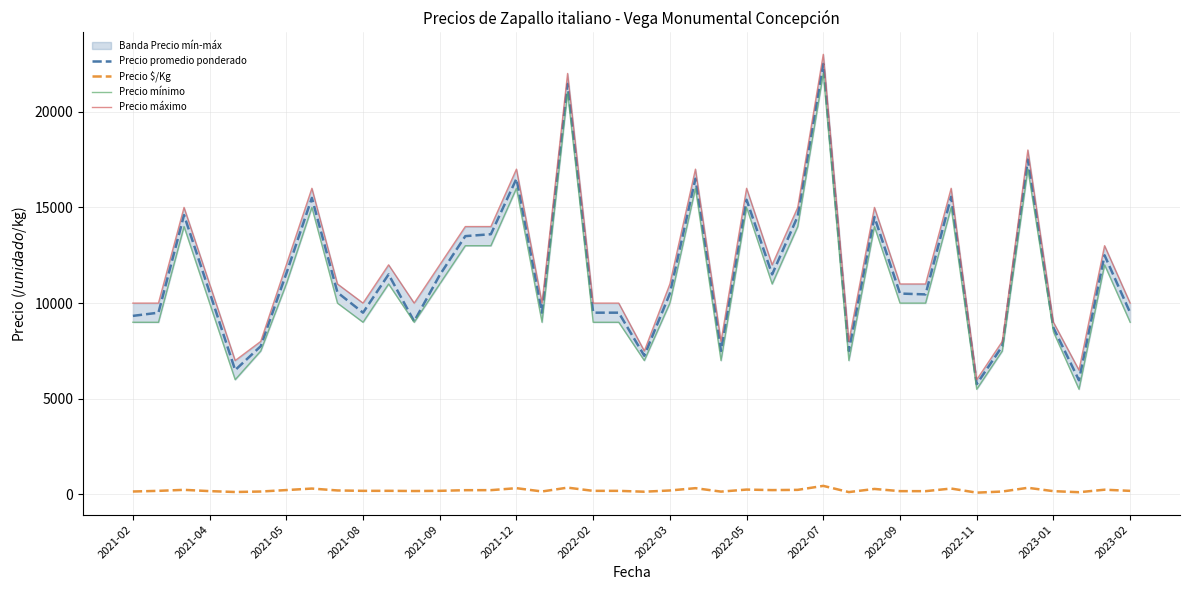

The value of Precio promedio ponderado at 2021-12 is 16500. True or false?

True